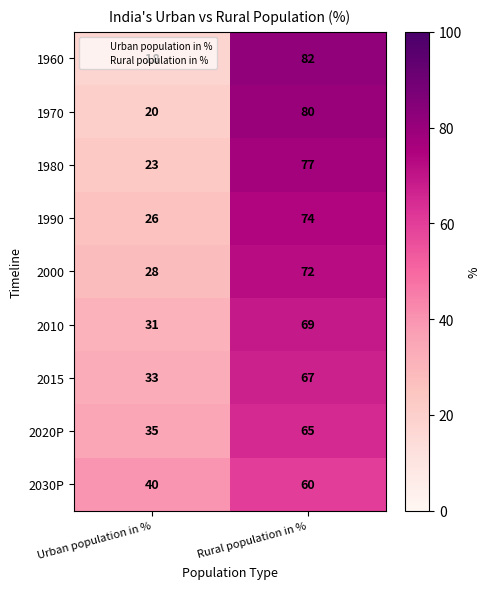

Rank the series at Urban population in % from highest to lowest value.

2030P, 2020P, 2015, 2010, 2000, 1990, 1980, 1970, 1960